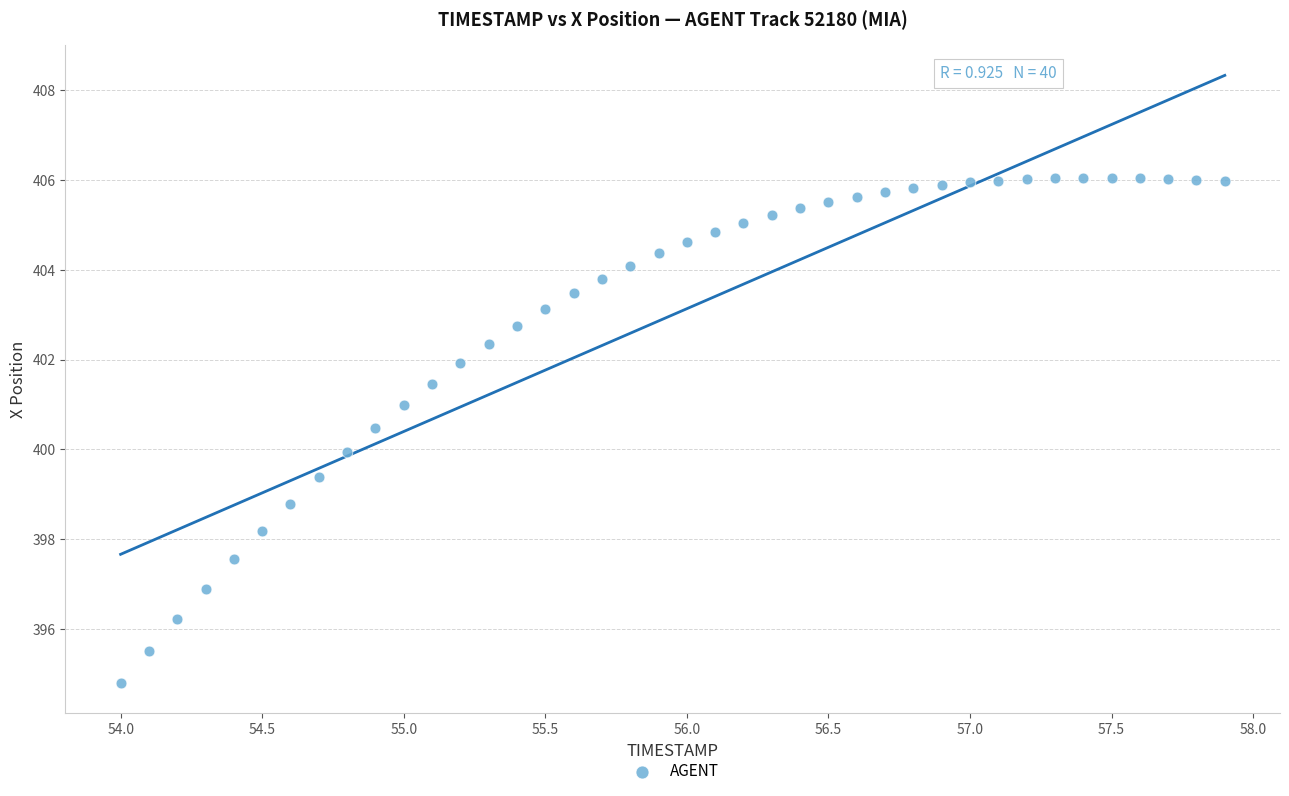

What is the range of X values (max minus min)?

3.9